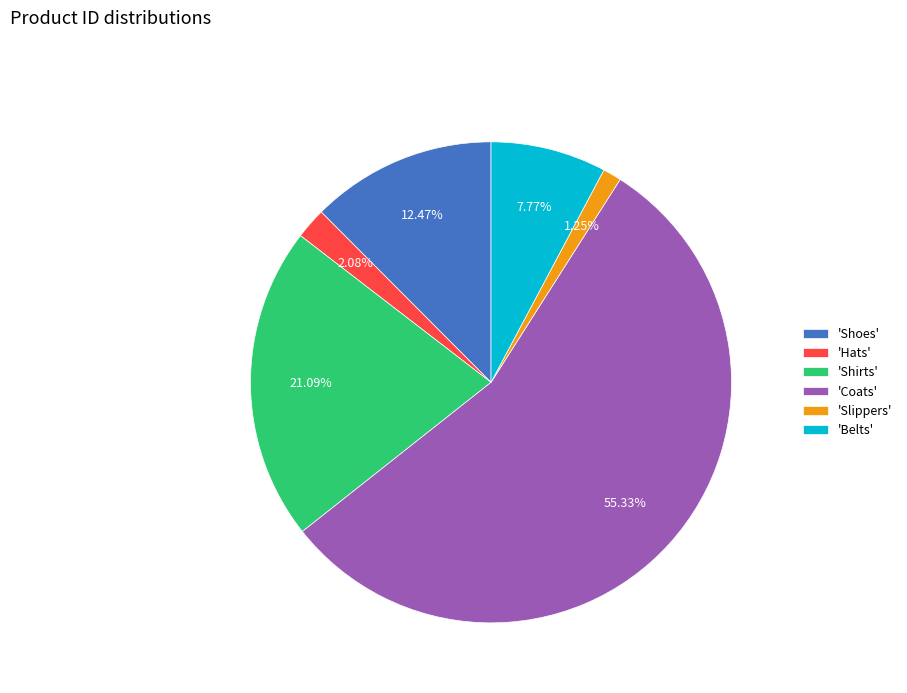

Is 'Slippers' the majority of the pie?

No